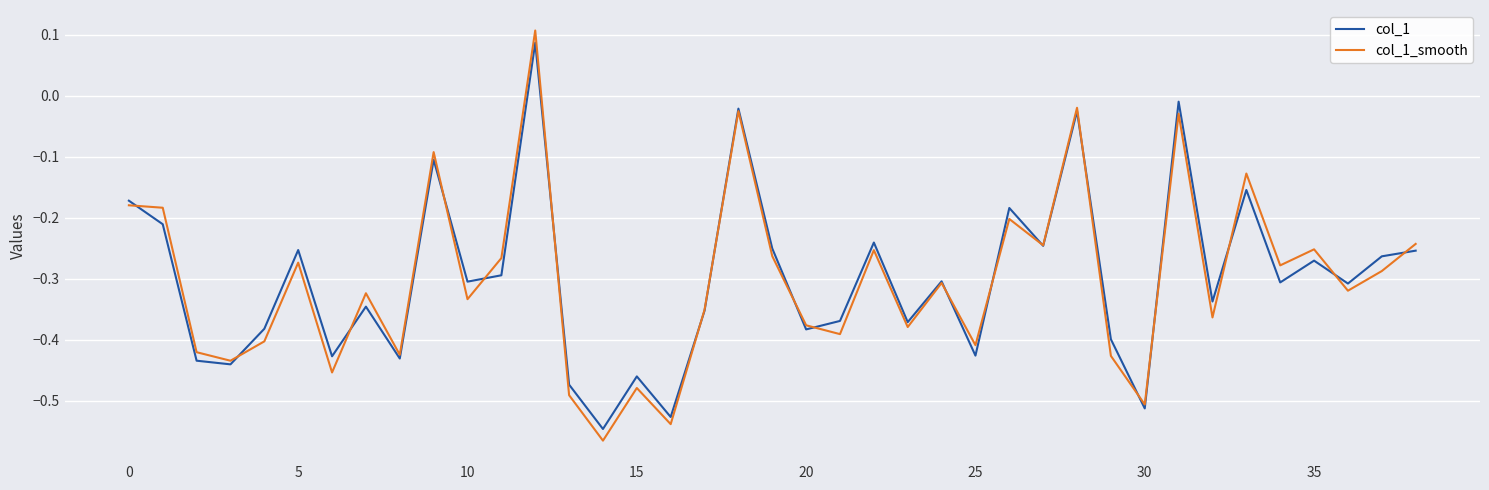

Which series has the widest spread of values?

col_1_smooth